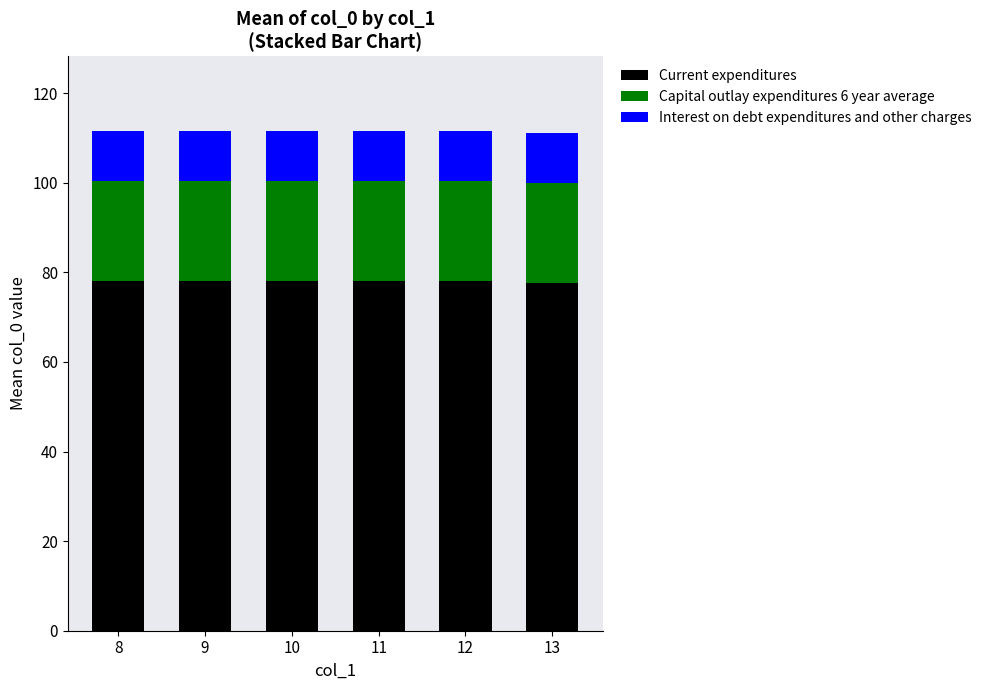

Is it true that Current expenditures equals 114.1 at 8?

False